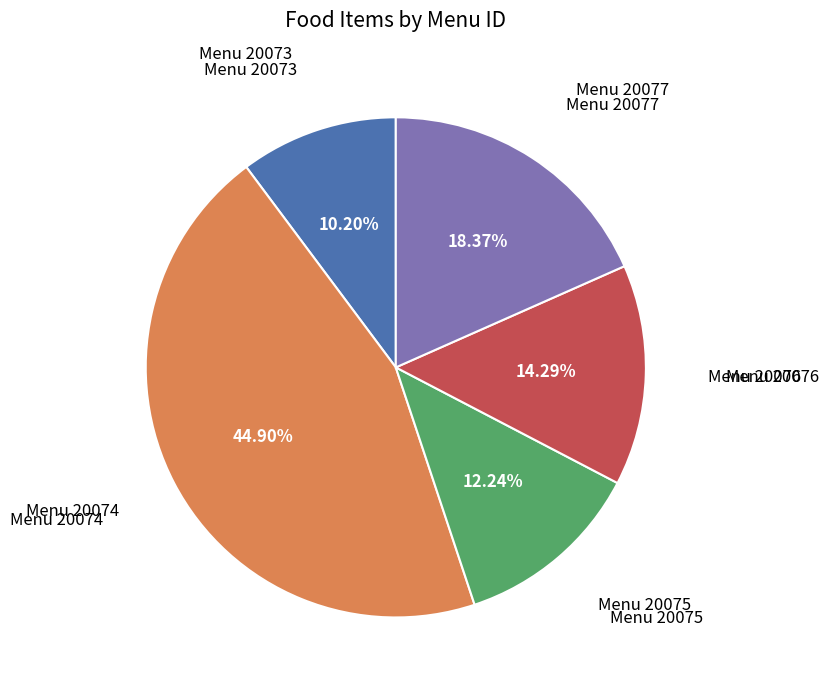

Is there a majority slice in this chart?

No